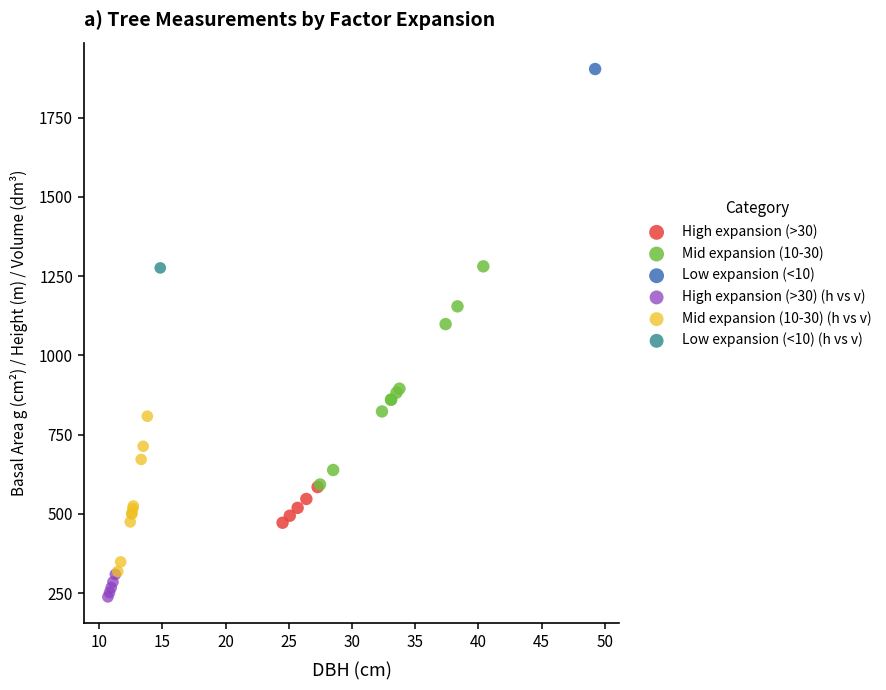

Which series reaches the maximum Y coordinate?

Low expansion (<10)